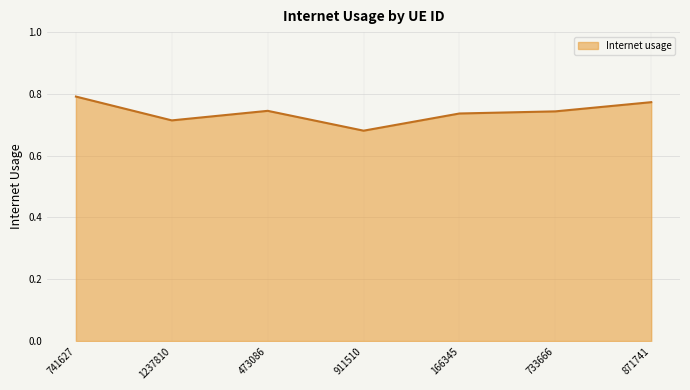

Where is the first local minimum?

1237810